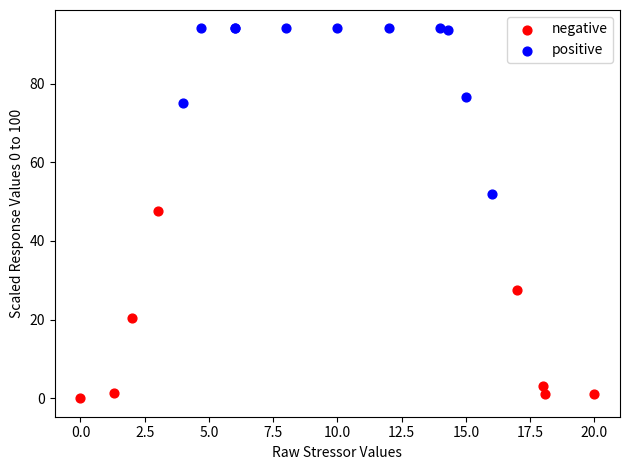

Which series contains the highest Y value?

positive